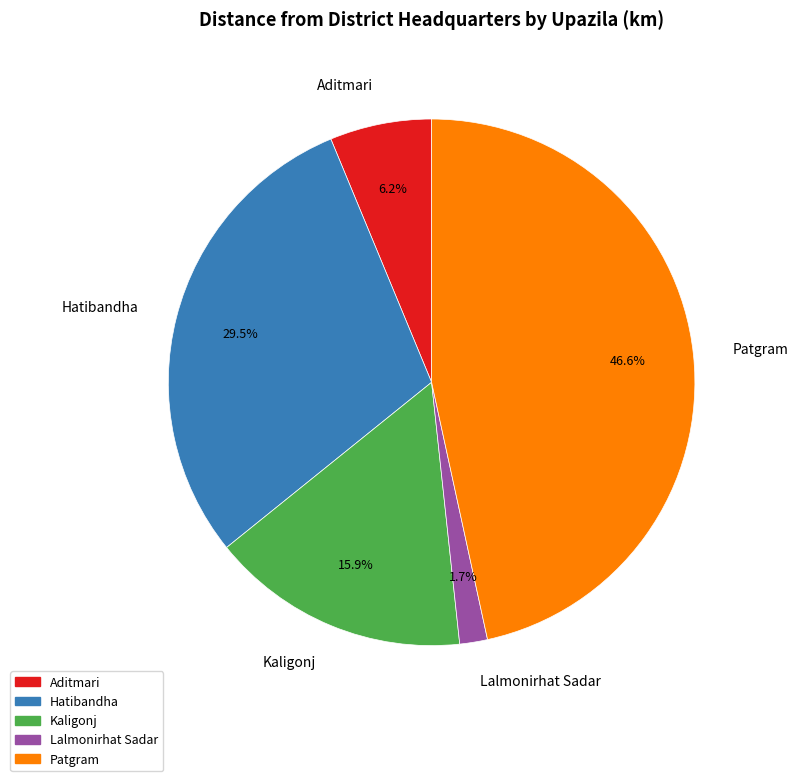

How many segments does this pie chart have?

5